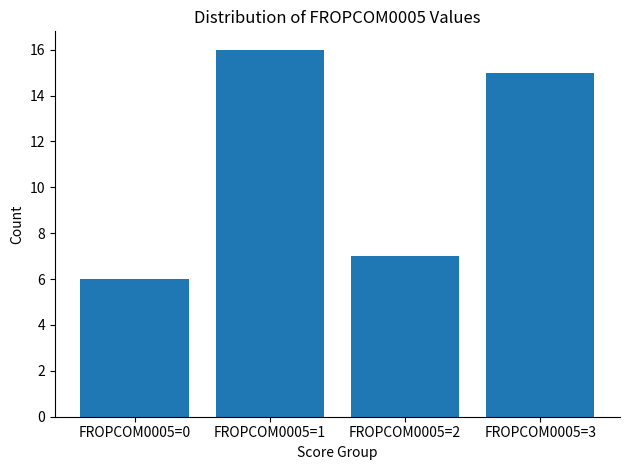

What is the change in value from FROPCOM0005=0 to FROPCOM0005=2?

+1